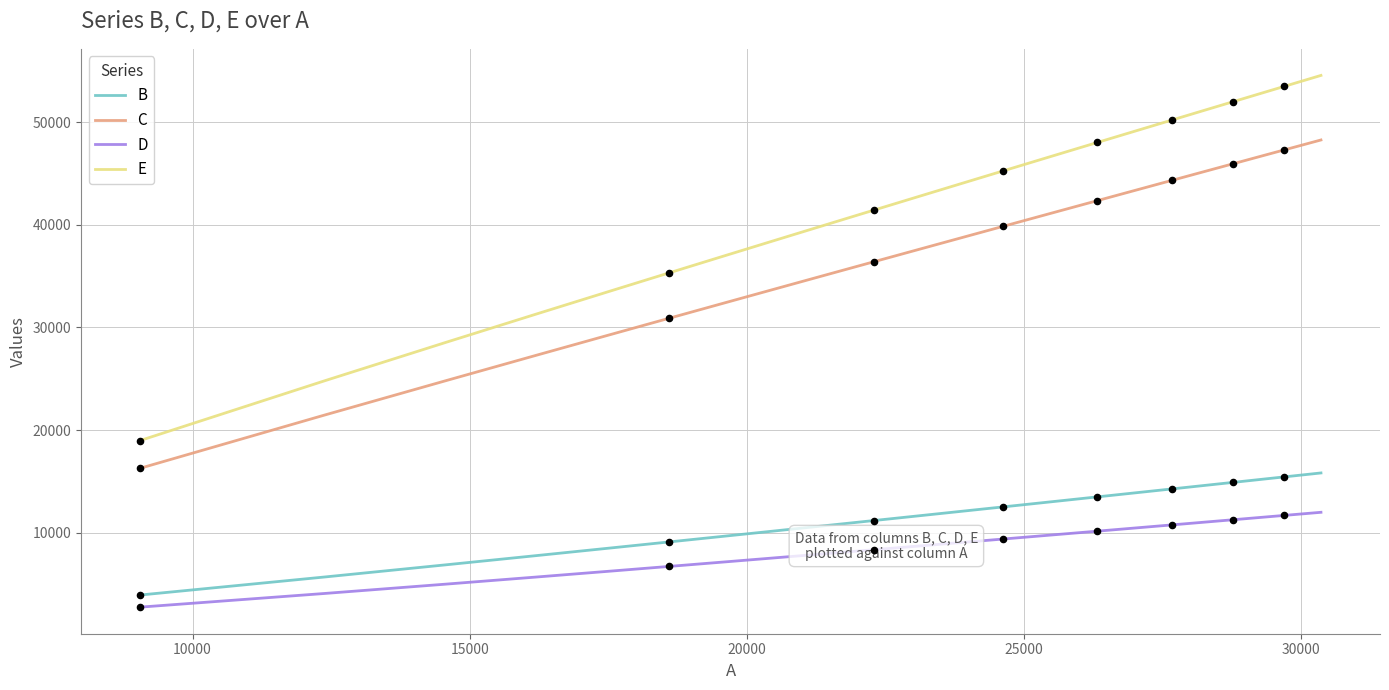

Which series has the largest total across all categories?

E